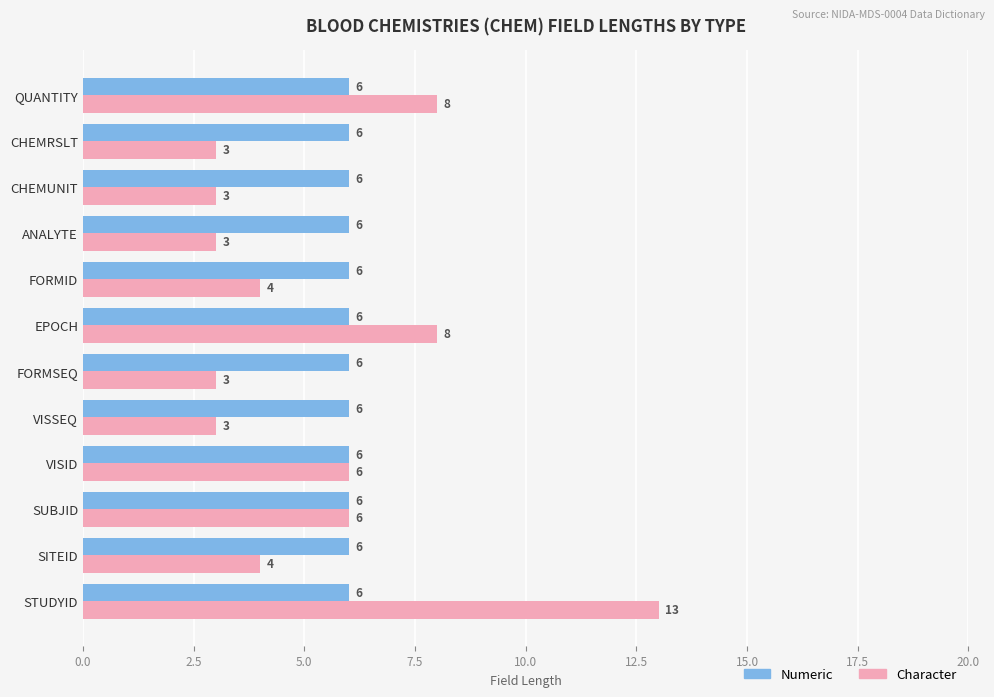

What is the average value of the Numeric series?

6